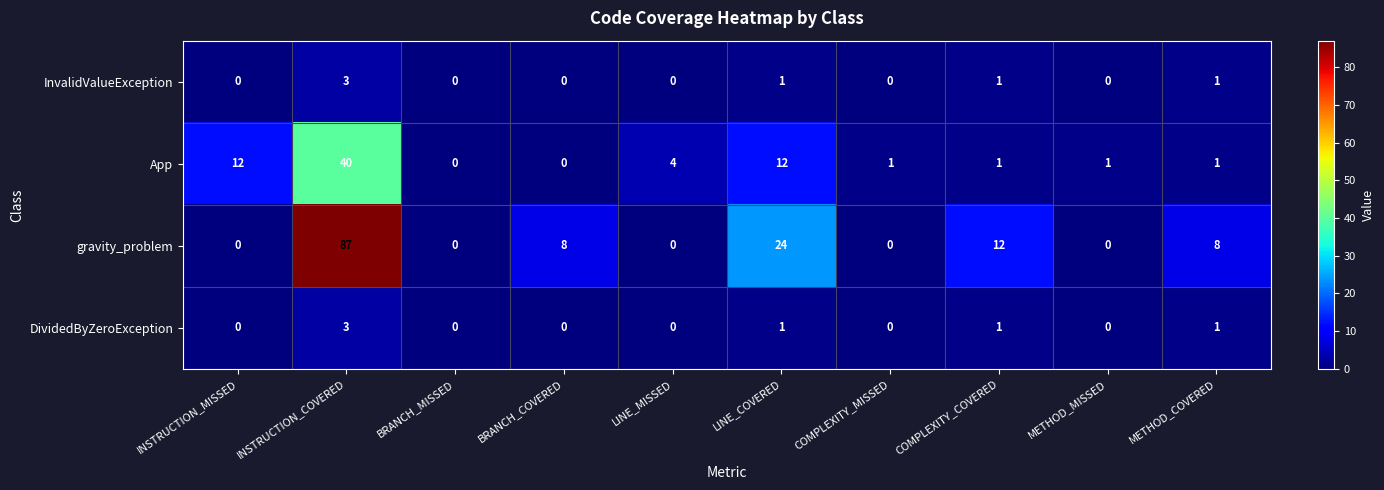

At which category is the sum across all series the highest?

INSTRUCTION_COVERED